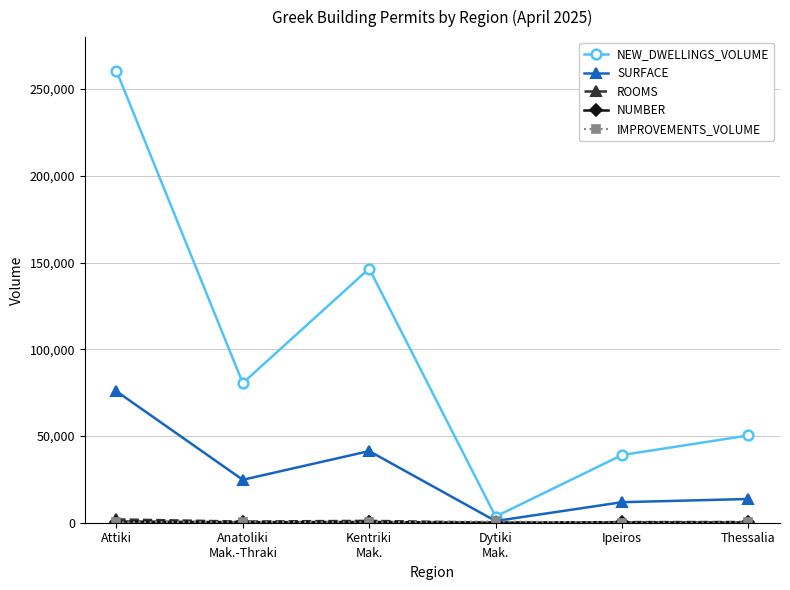

At which category is the sum across all series the highest?

Attiki